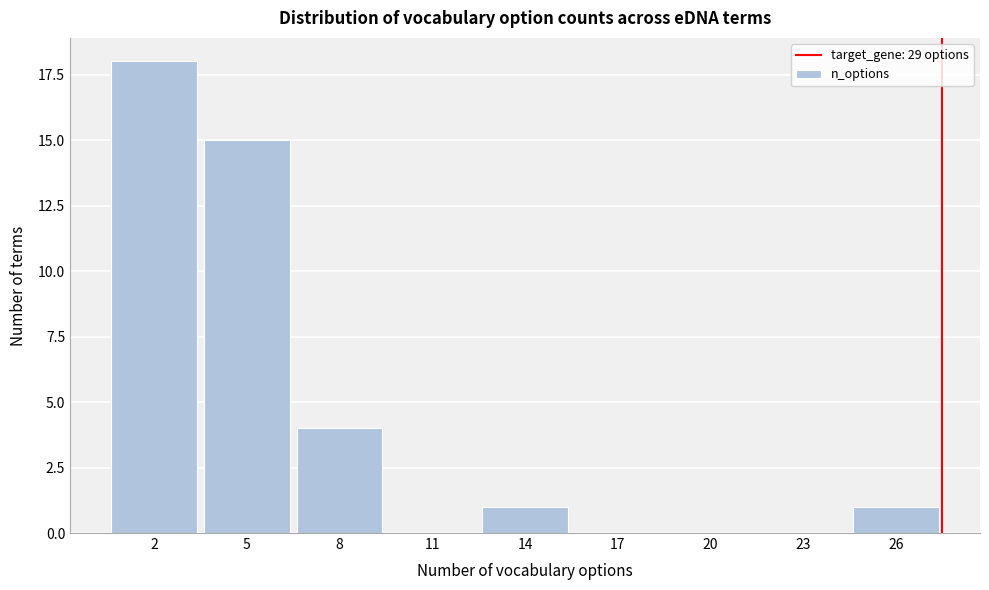

Reading right to left, transcribe all the data shown in this chart.

26=1	23=0	20=0	17=0	14=1	11=0	8=4	5=15	2=18